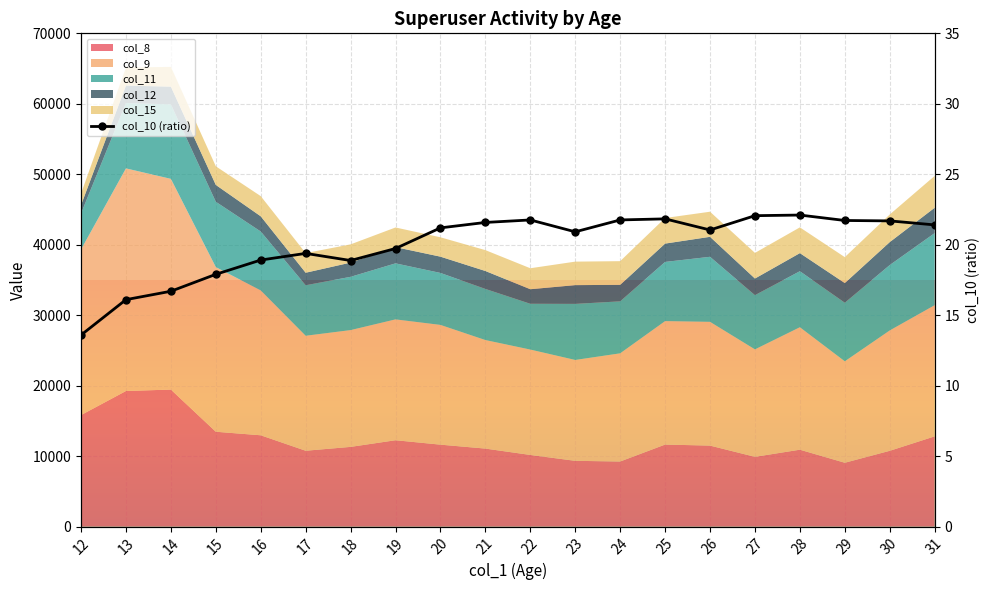

Reading right to left, list all the values displayed in this chart.

31=21.4	30=21.7	29=21.7	28=22.1	27=22.1	26=21.0	25=21.8	24=21.8	23=20.9	22=21.8	21=21.6	20=21.2	19=19.7	18=18.9	17=19.4	16=18.9	15=17.9	14=16.7	13=16.1	12=13.6